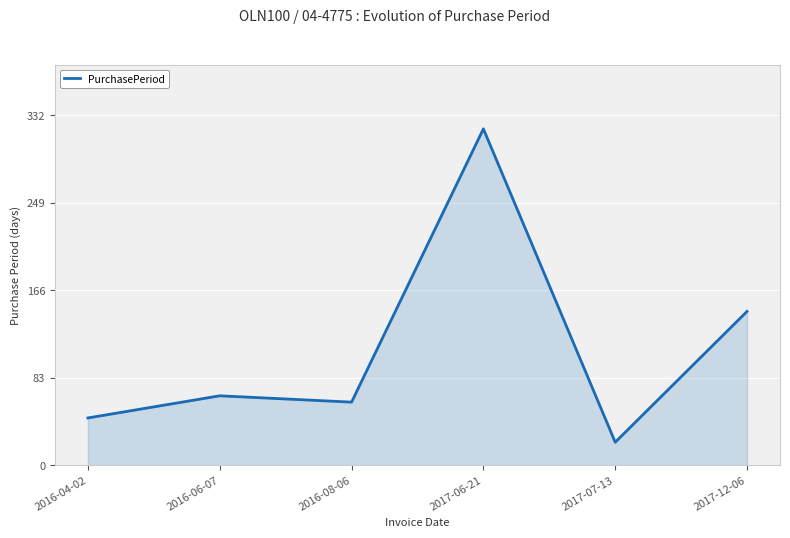

How many categories are shown in the chart?

6